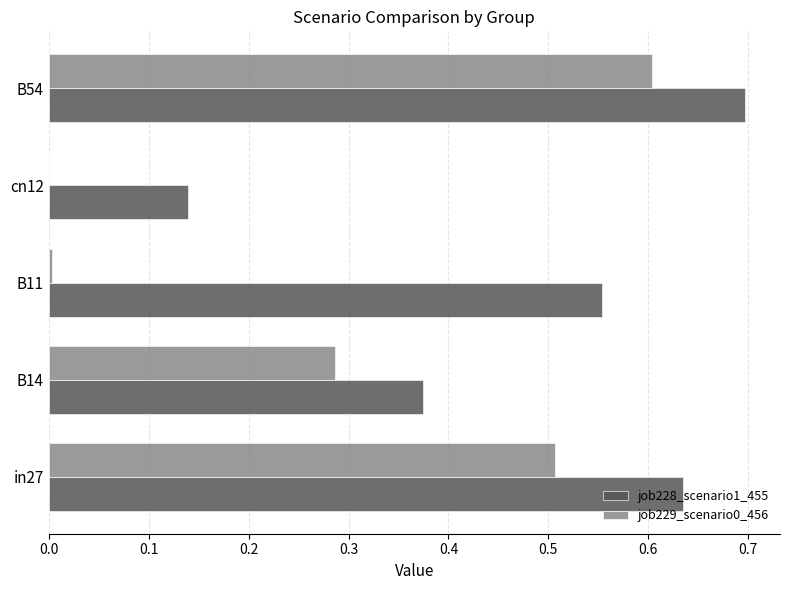

Which series has the largest total across all categories?

job228_scenario1_455